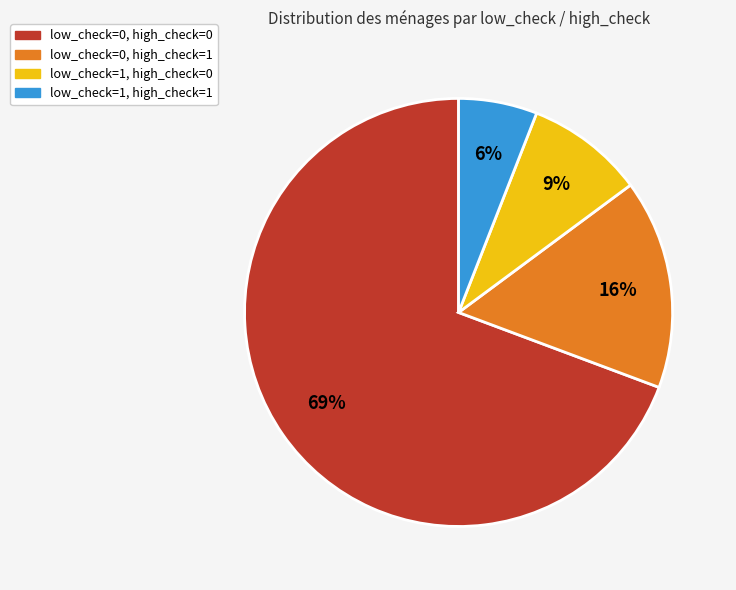

To the nearest percent, what is the difference between the largest and smallest slice percentages?

63%